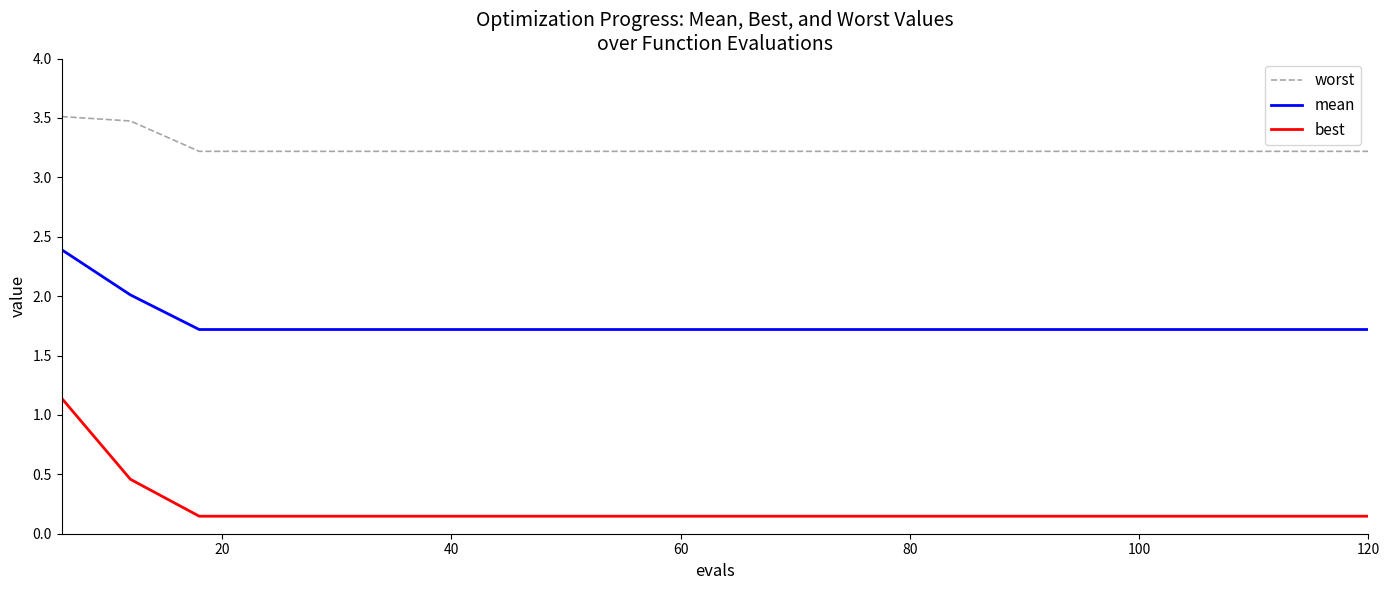

List the series in order of their peak value, highest first.

worst, mean, best